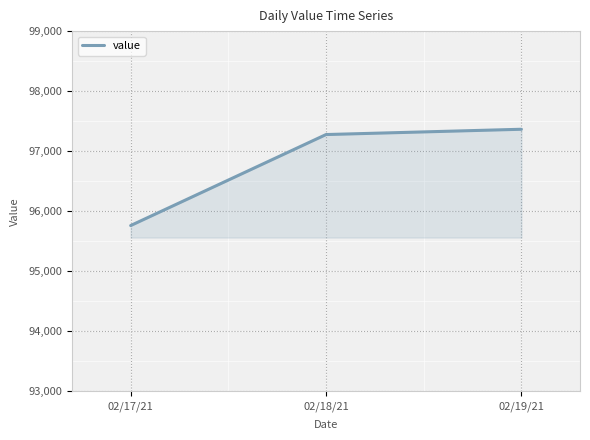

What is the sum of all values?

290405.7